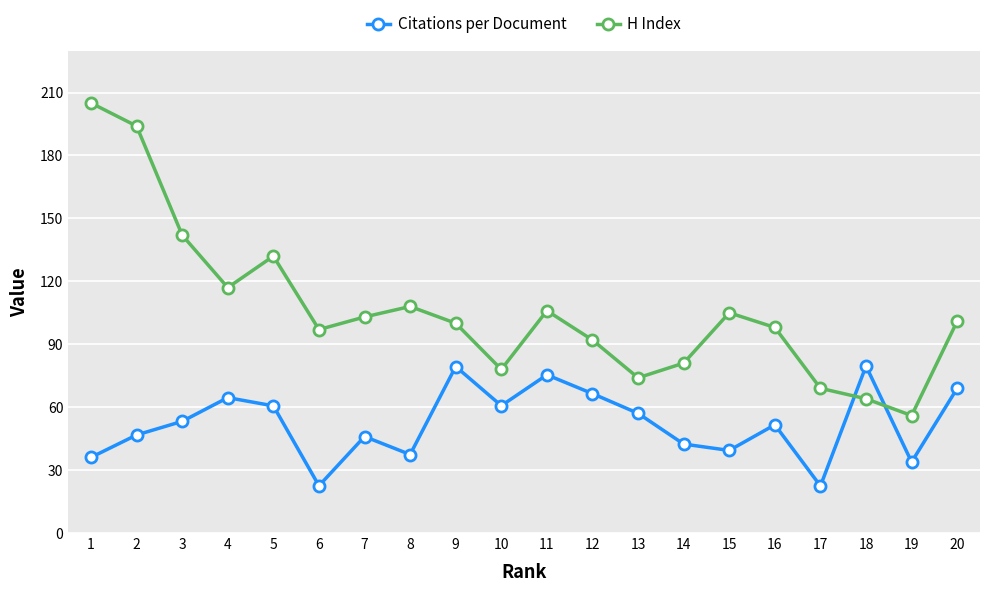

What is the maximum value shown in the chart?

205.0